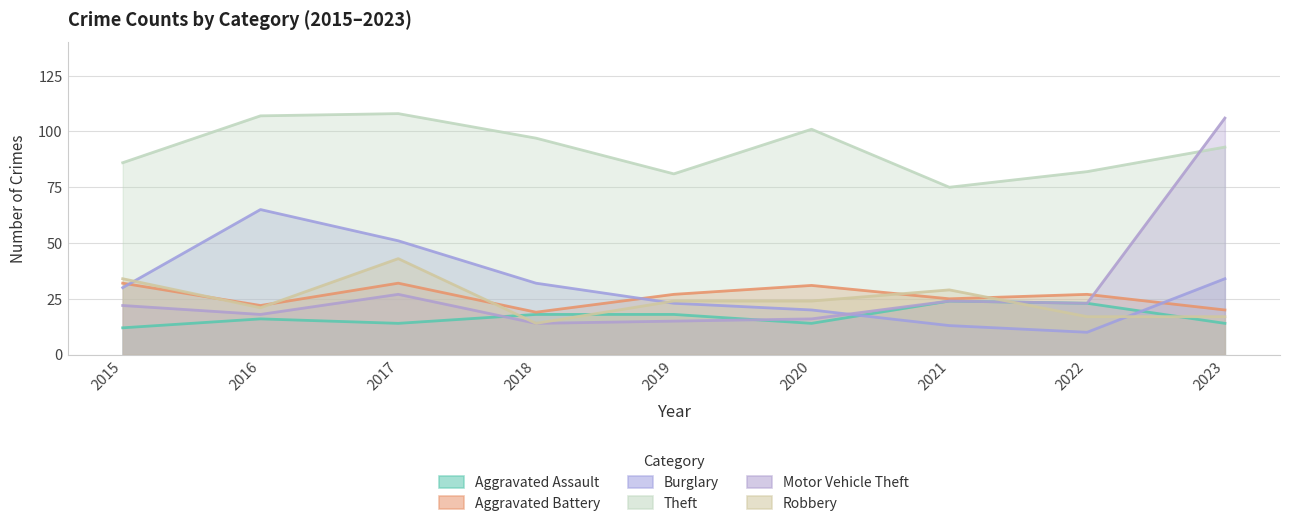

The Theft series shows 39 at 2018. True or false?

False